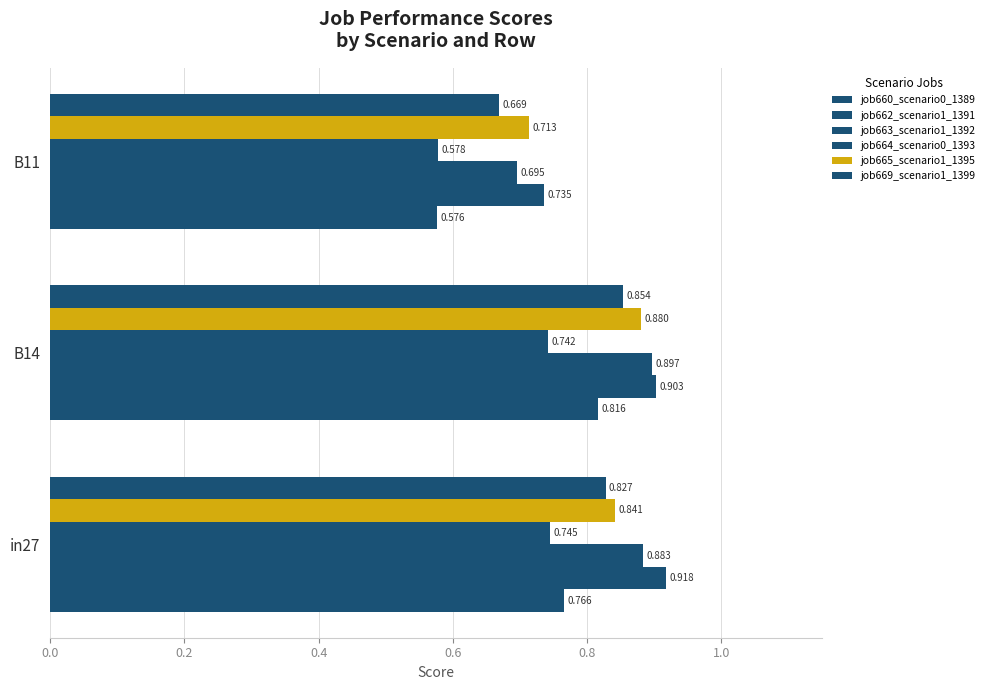

How many bars are there in total?

18